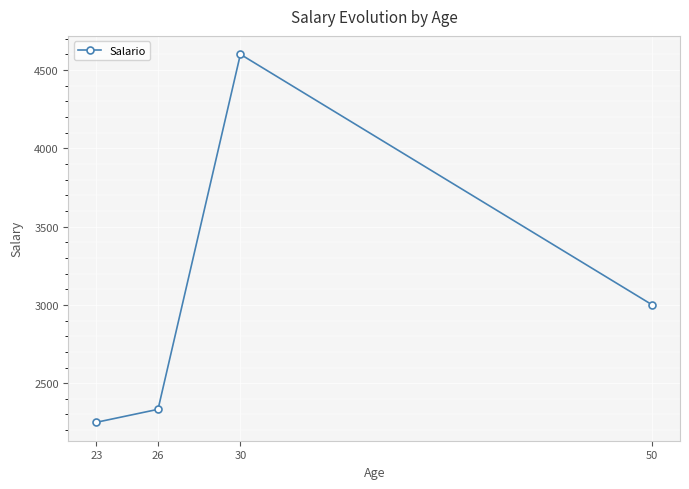

The chart shows a value of 4600 at 30. True or false?

True